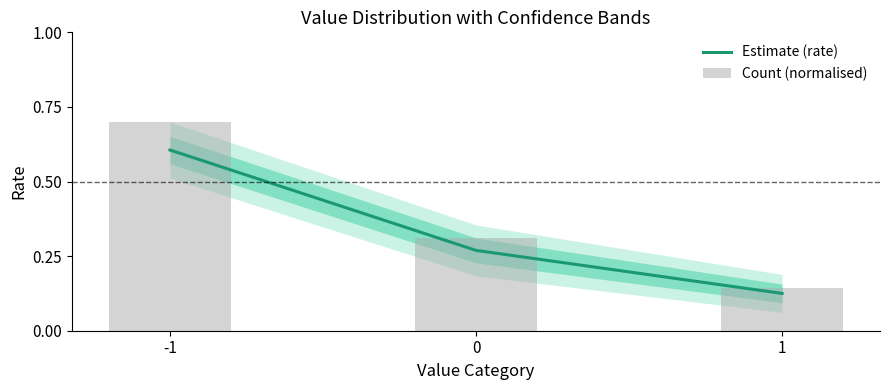

Between -1 and 0, which is larger?

-1